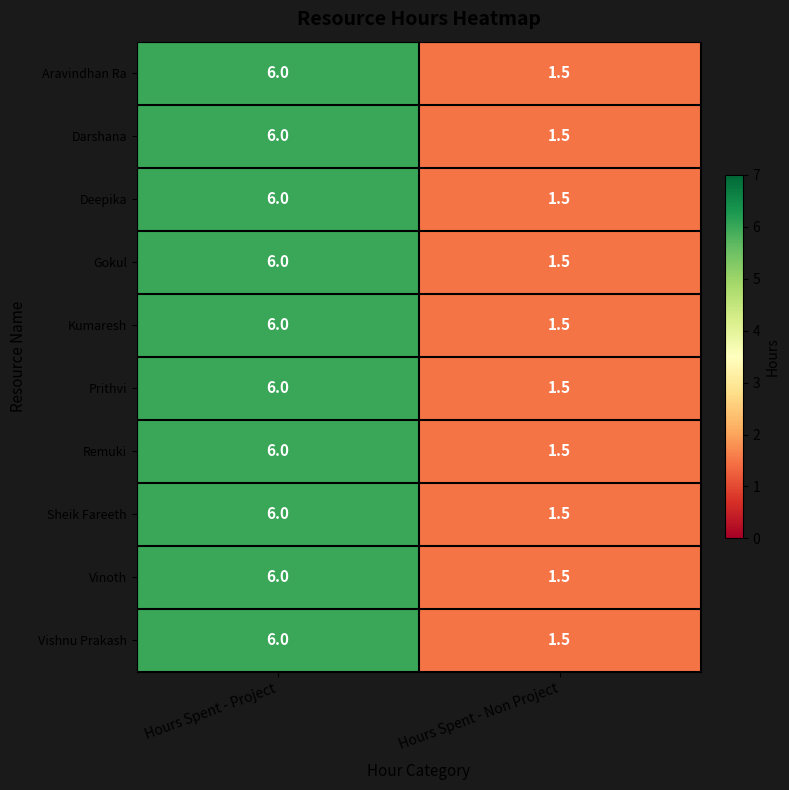

What is the total value across all series at Hours Spent - Non Project?

15.0